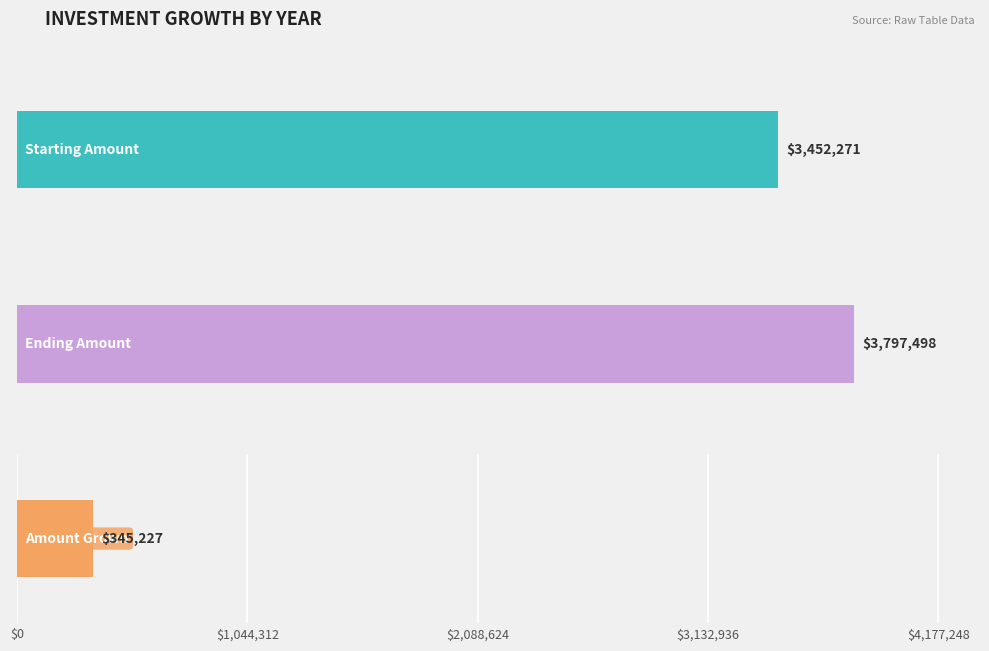

Which series changed the most between 2016 and 2020?

Ending Amount